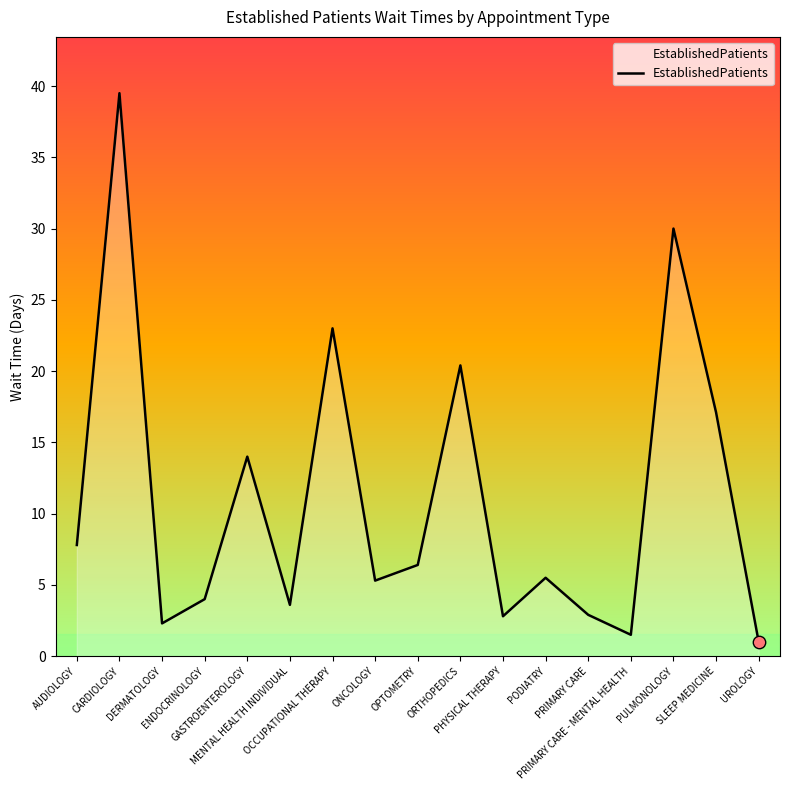

Which has a higher value, ORTHOPEDICS or MENTAL HEALTH INDIVIDUAL?

ORTHOPEDICS